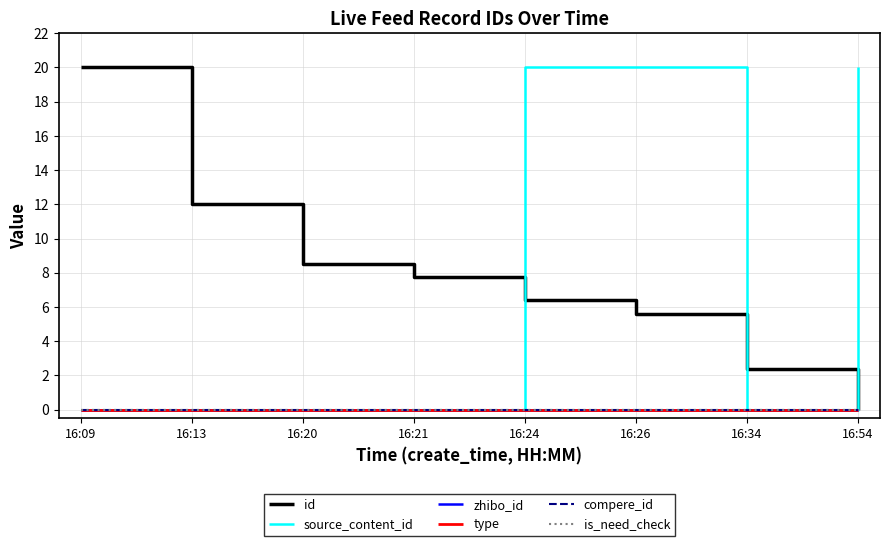

Reading left to right, extract all data points from this chart.

id: 16:09=20.0	16:13=12.0	16:20=8.5	16:21=7.7	16:24=6.4	16:26=5.6	16:34=2.4	16:54=0.0
source_content_id: 16:09=0.0	16:13=0.0	16:20=0.0	16:21=0.0	16:24=20.0	16:26=20.0	16:34=0.0	16:54=20.0
zhibo_id: 16:09=0.0	16:13=0.0	16:20=0.0	16:21=0.0	16:24=0.0	16:26=0.0	16:34=0.0	16:54=0.0
type: 16:09=0.0	16:13=0.0	16:20=0.0	16:21=0.0	16:24=0.0	16:26=0.0	16:34=0.0	16:54=0.0
compere_id: 16:09=0.0	16:13=0.0	16:20=0.0	16:21=0.0	16:24=0.0	16:26=0.0	16:34=0.0	16:54=0.0
is_need_check: 16:09=0.0	16:13=0.0	16:20=0.0	16:21=0.0	16:24=0.0	16:26=0.0	16:34=0.0	16:54=0.0